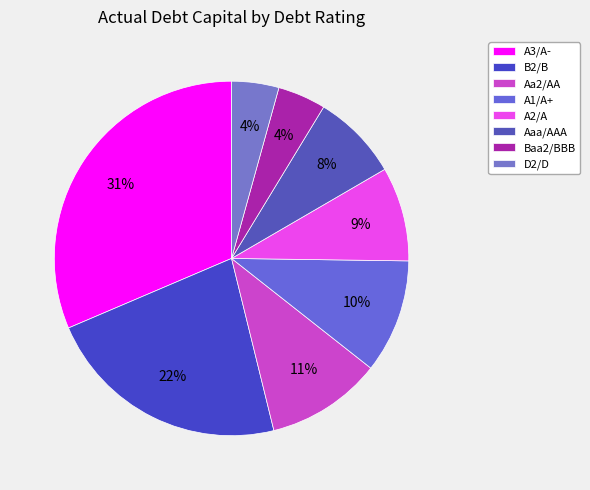

How many segments does this pie chart have?

8